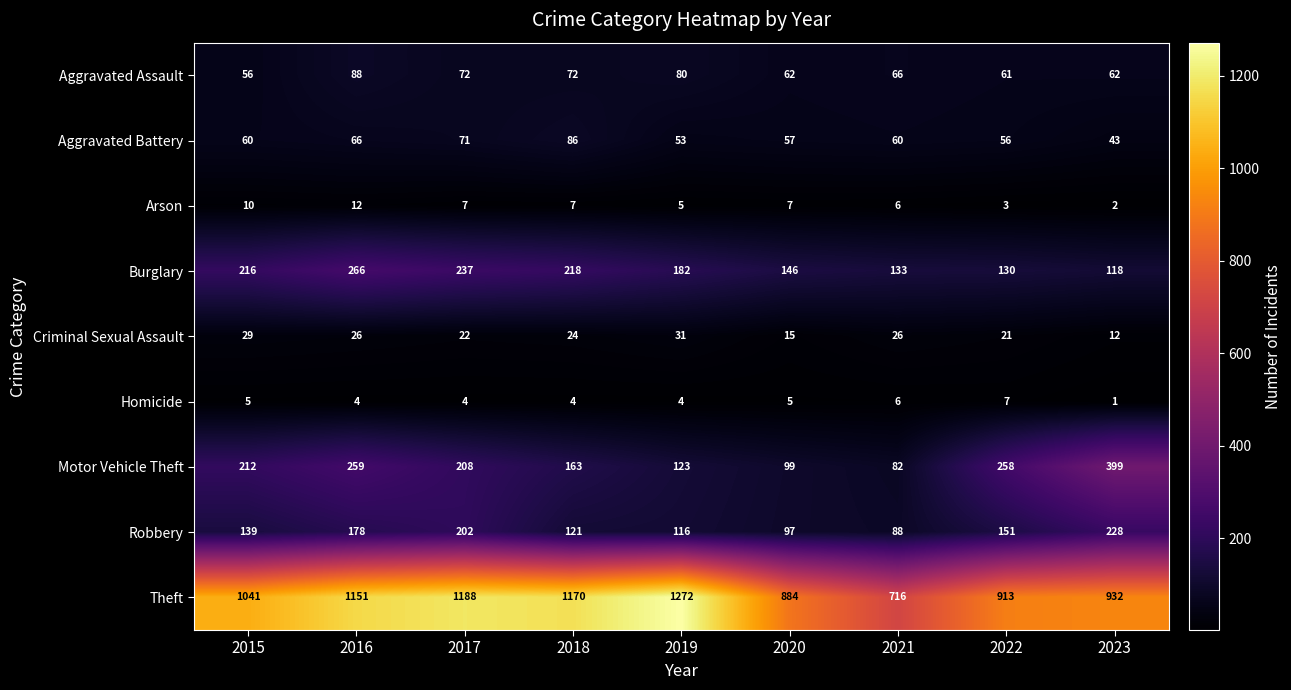

Count the Homicide values in the range 4 to 5.

6